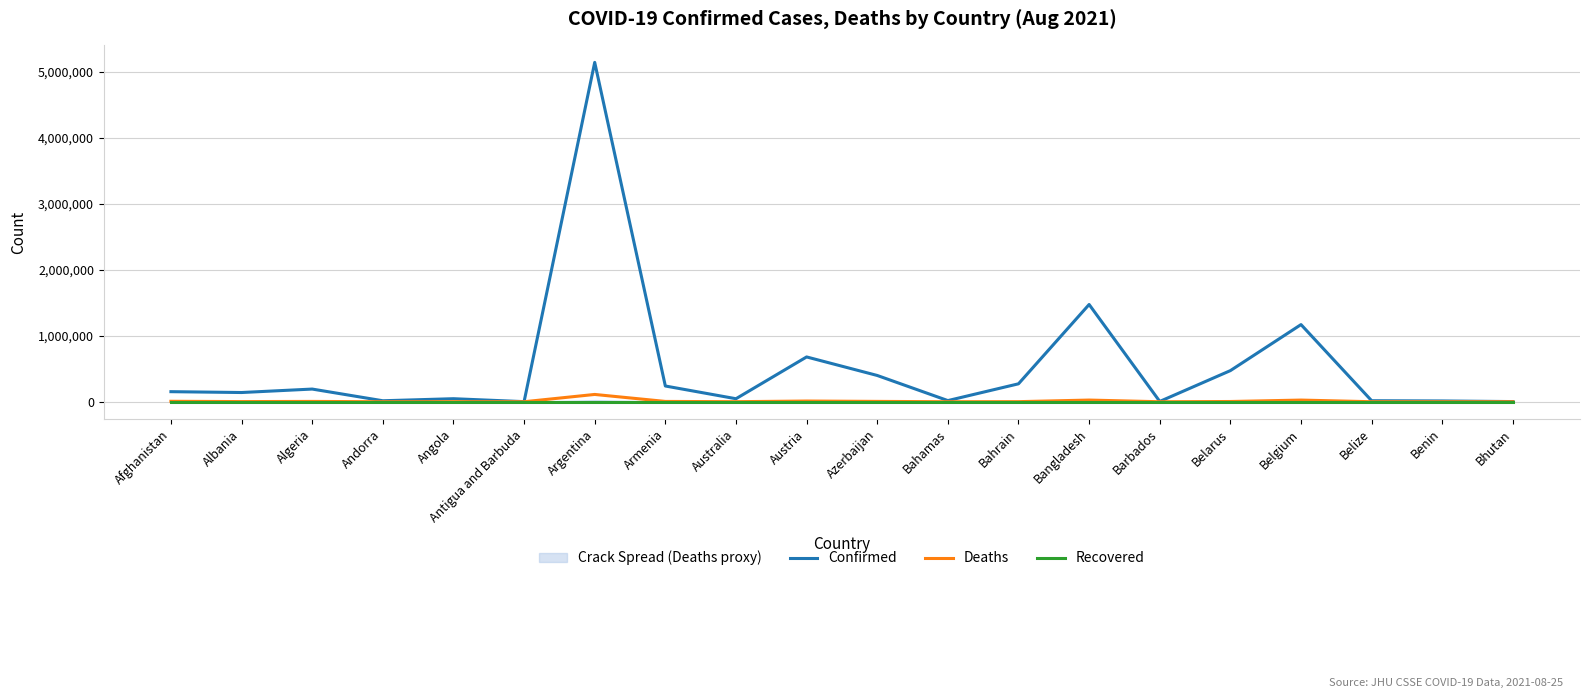

Count the number of data series in this chart.

3